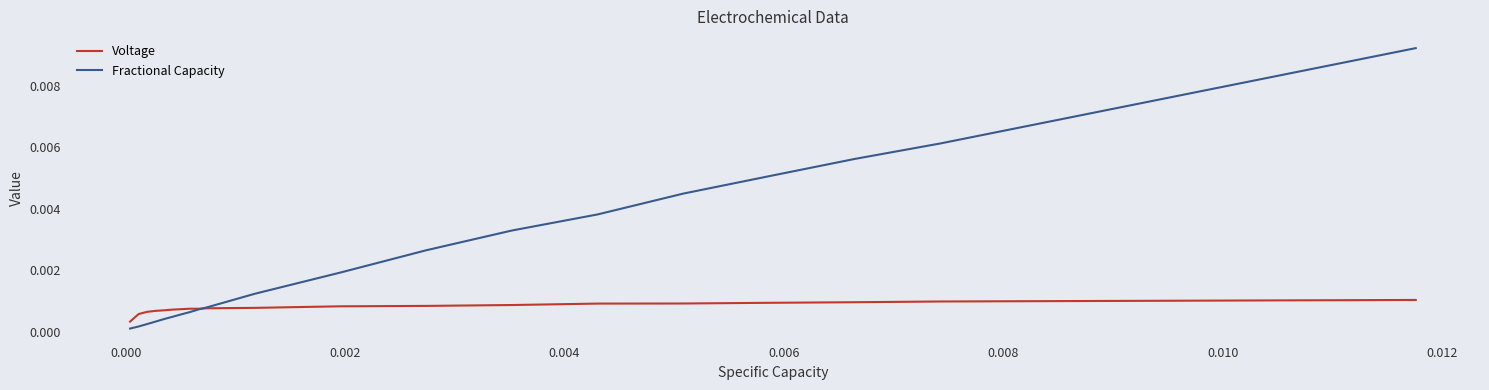

Rank the series by their average value, from lowest to highest.

Voltage, Fractional Capacity